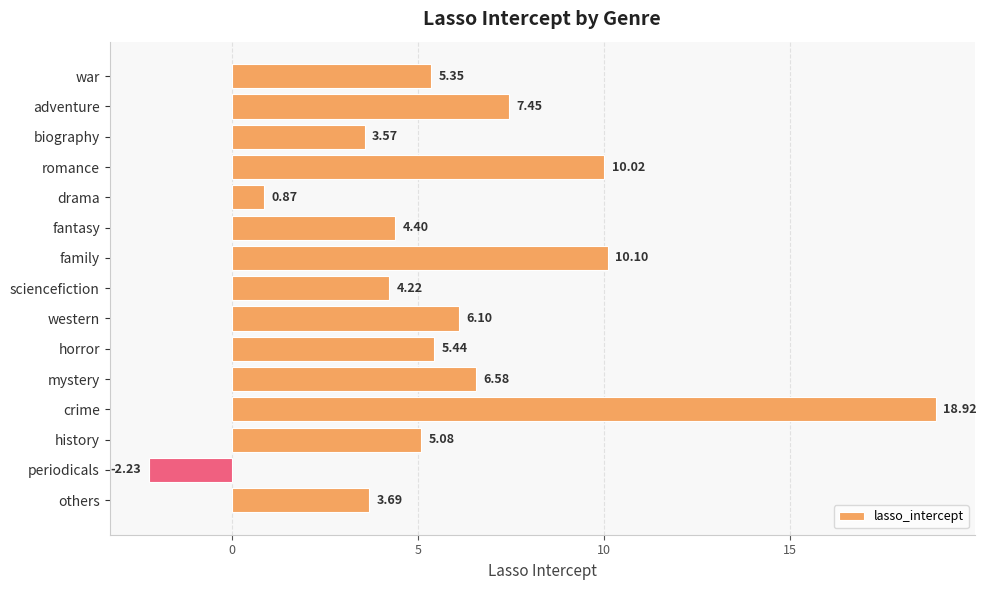

What is the sum of all values?

89.6